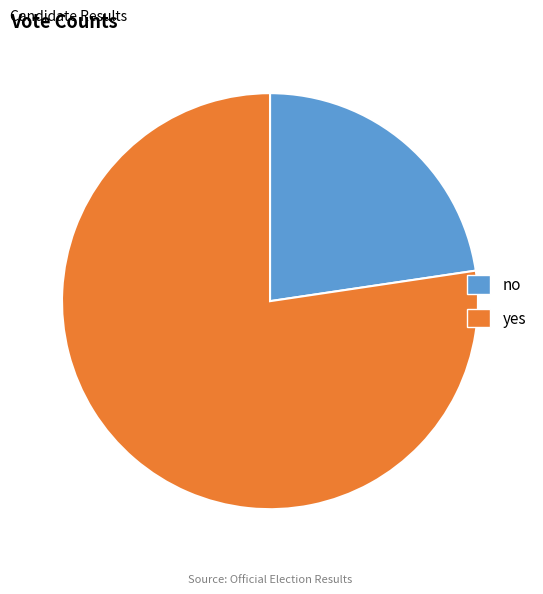

How many segments does this pie chart have?

2